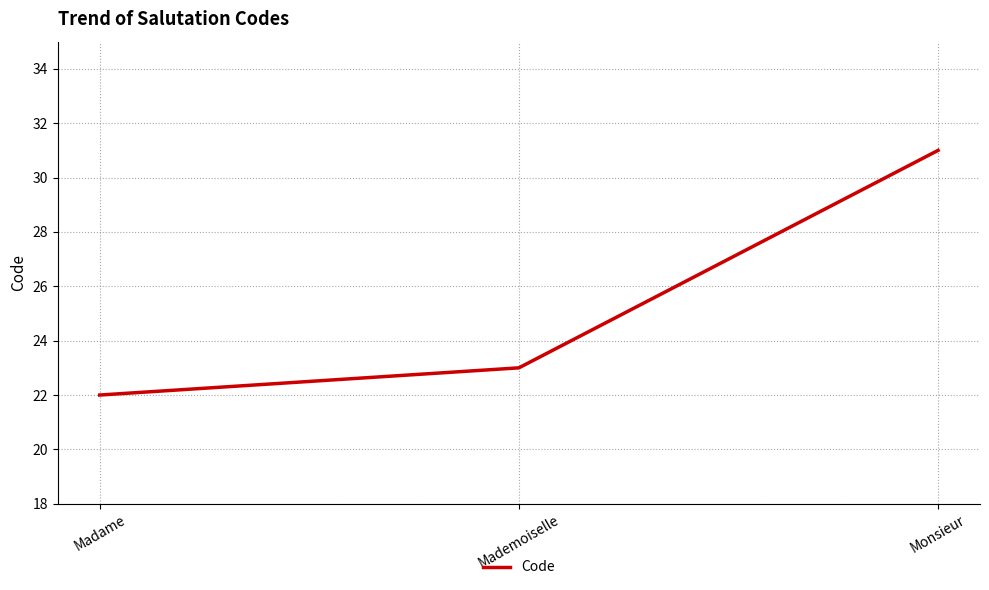

List the labels in order of value, smallest first.

Madame, Mademoiselle, Monsieur